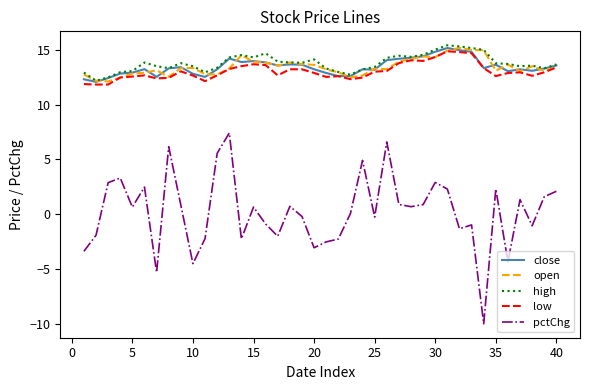

Which series has the largest total across all categories?

high